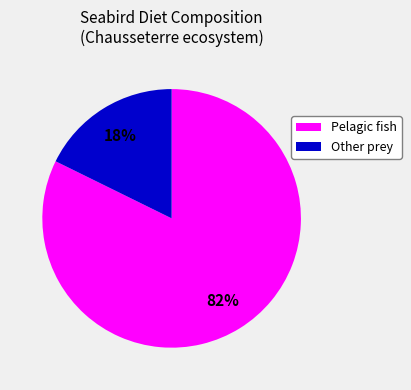

Which slice is the largest?

Pelagic fish